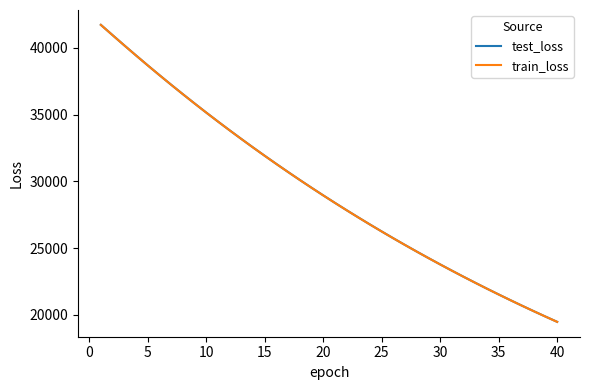

What are all the series names shown in the legend?

test_loss, train_loss